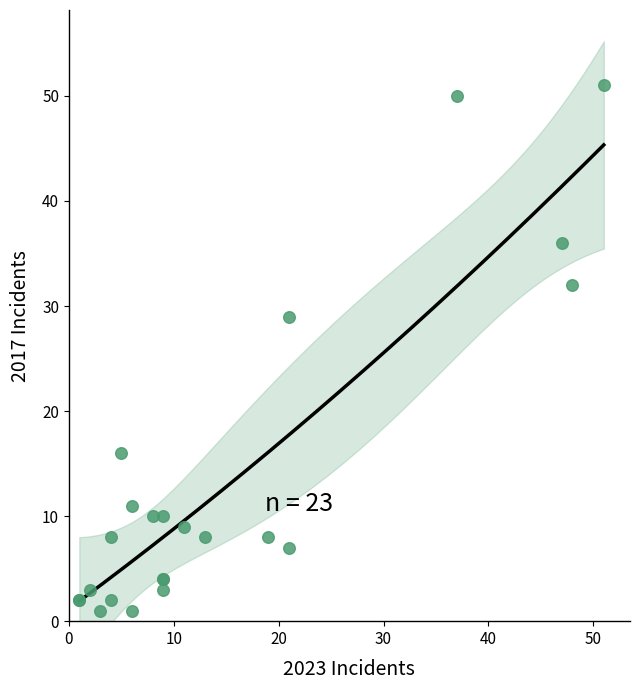

What Y value in the scatter plot is closest to 26?

29